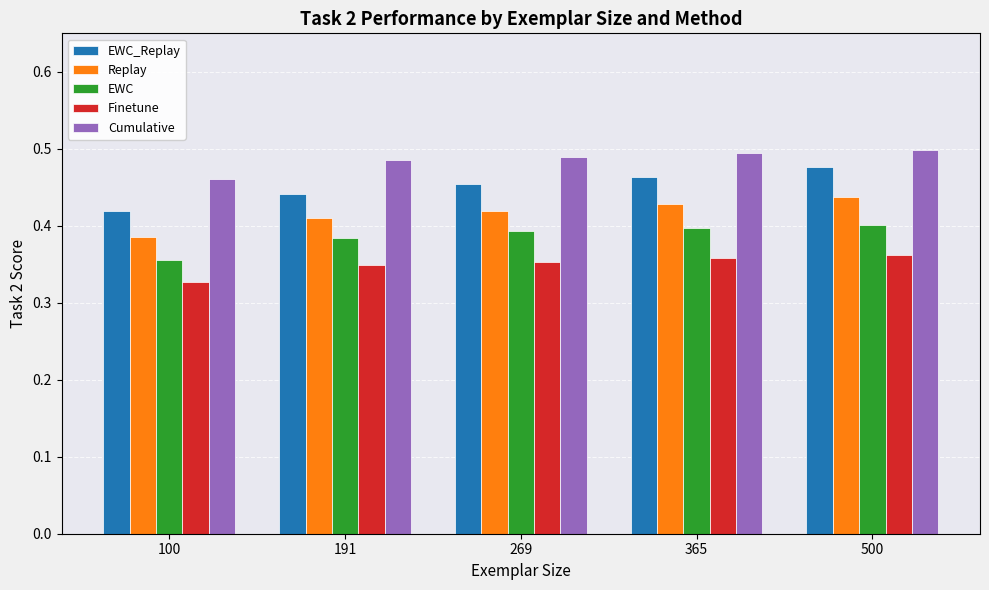

At which label is EWC_Replay closest to 0?

100